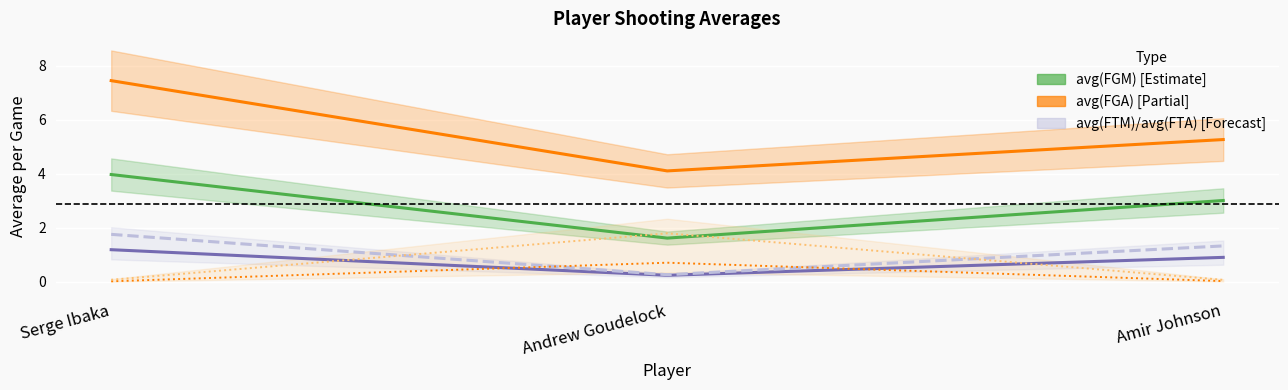

How many lines are shown in the chart?

6